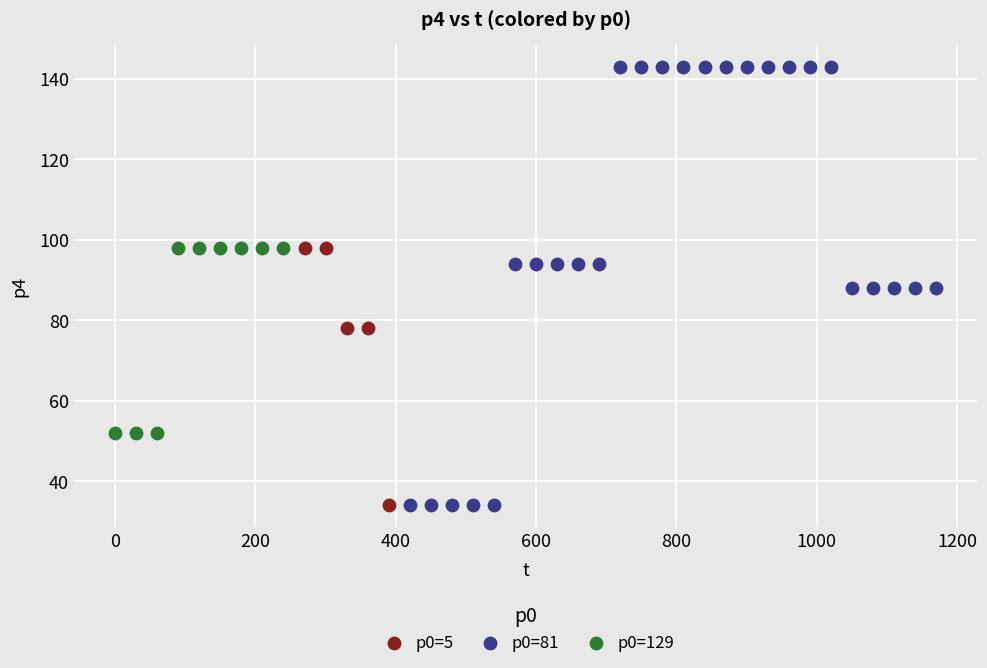

Which series has the largest Y range (max minus min)?

p0=81